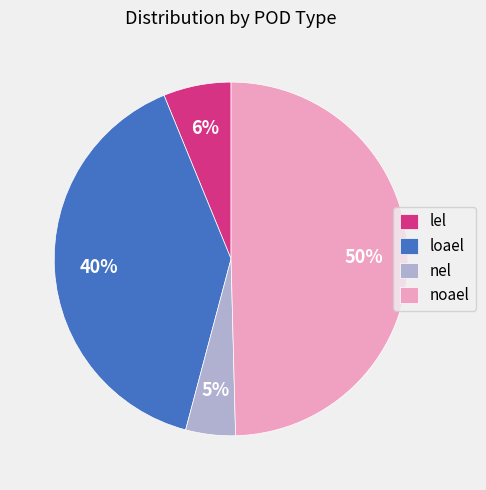

To the nearest percent, what is the difference between the largest and smallest slice percentages?

45%